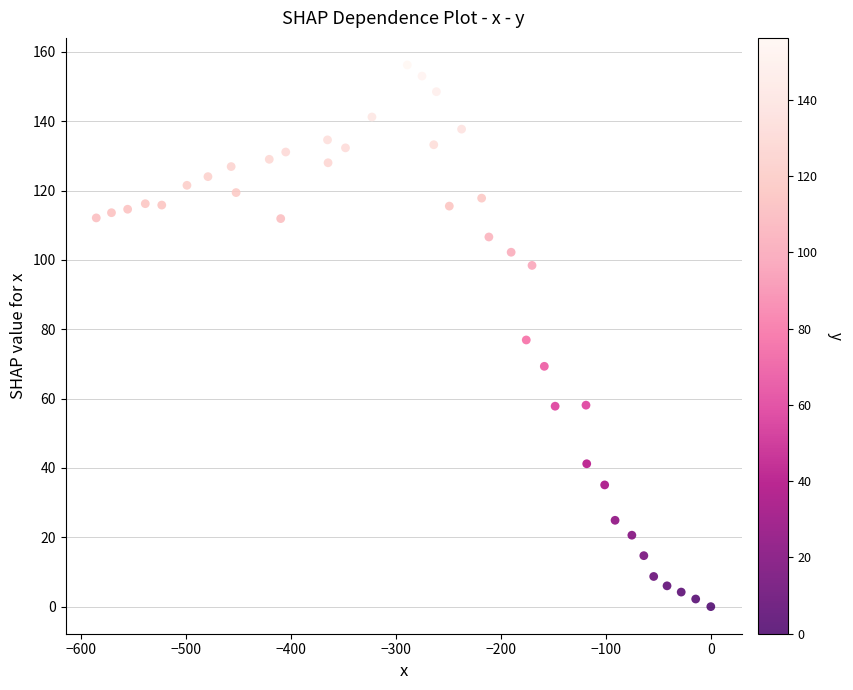

What is the range of X values (max minus min)?

585.4